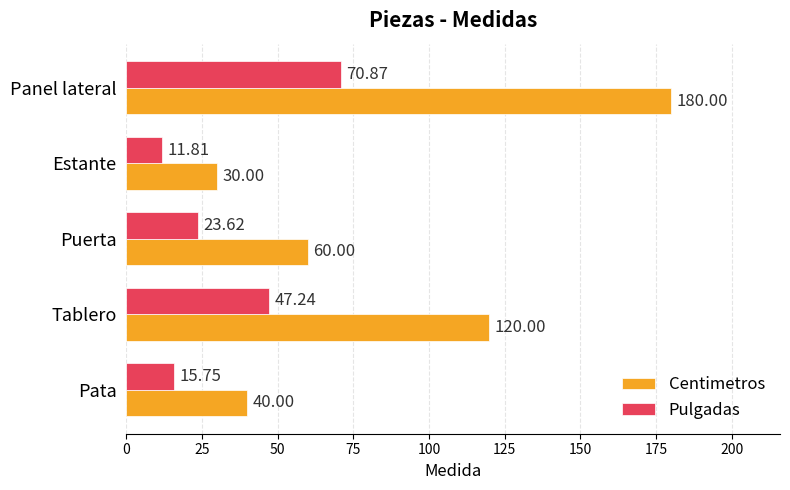

What is the difference between the maximum and minimum values in the Pulgadas series?

59.1